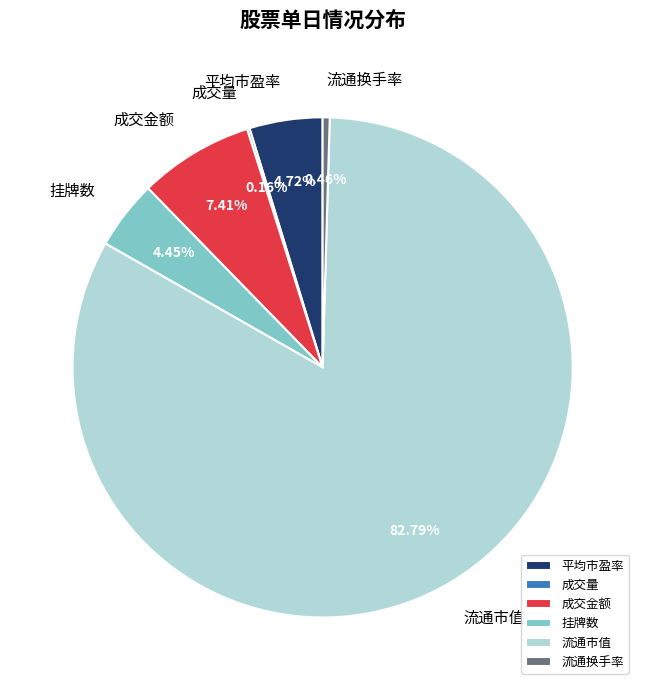

Is there any slice that represents more than half of the pie?

Yes